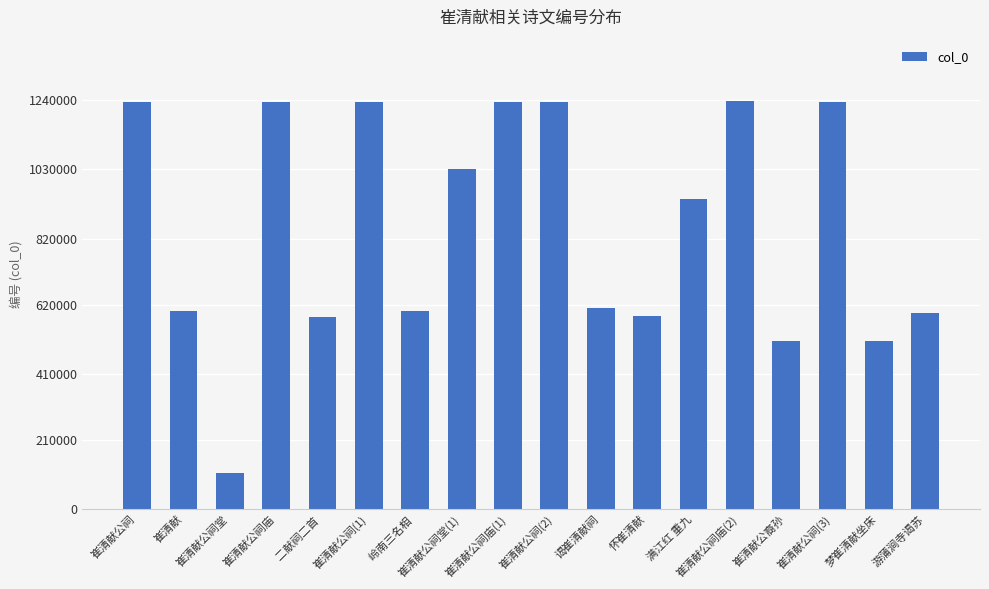

Is it true that the value at 崔清献公祠庙(2) is 2091148?

False